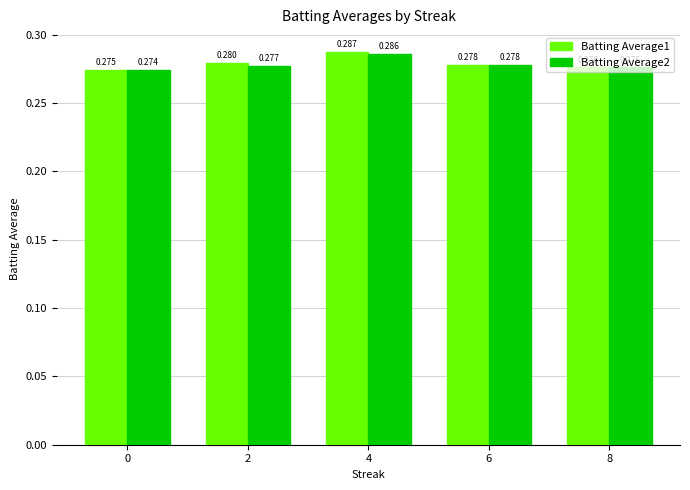

Is the value of Batting Average2 at 4 greater than the value of Batting Average1 at 0?

Yes